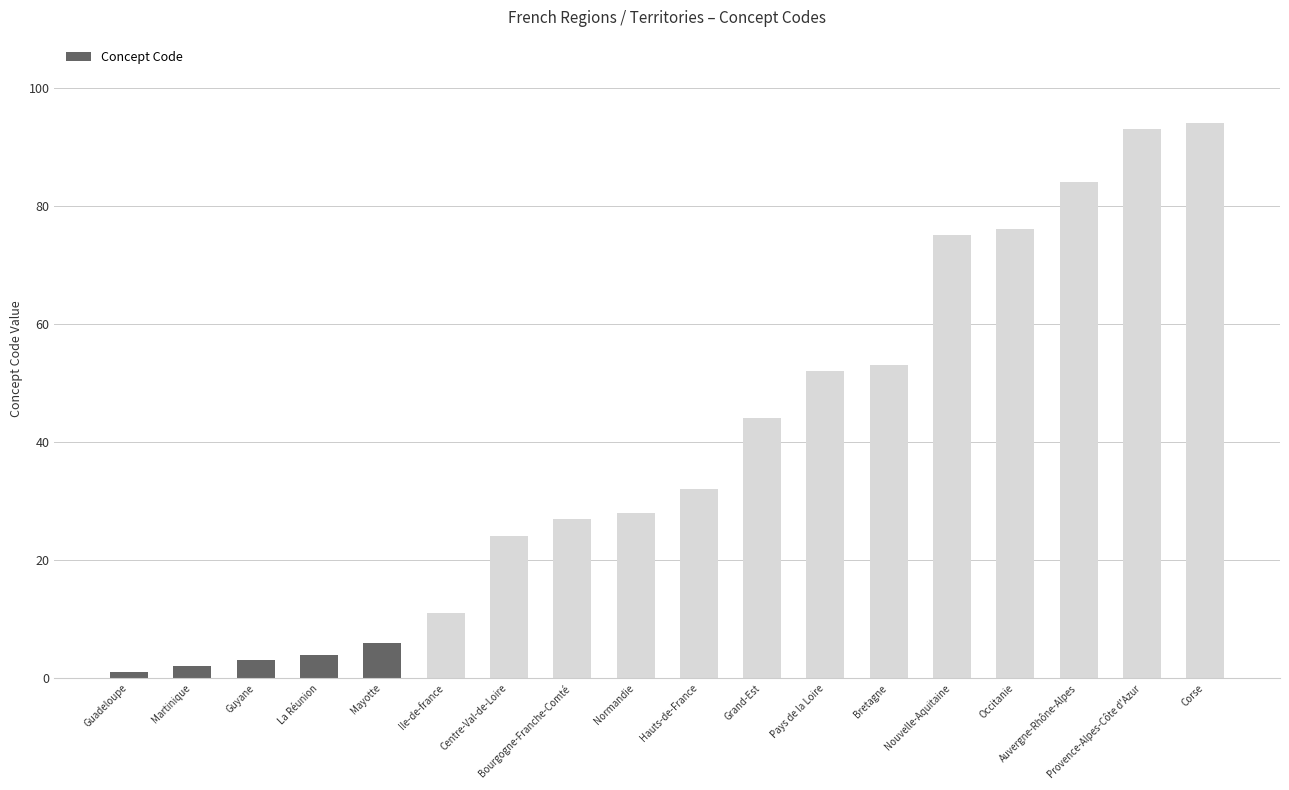

Between Corse and Grand-Est, which is larger?

Corse